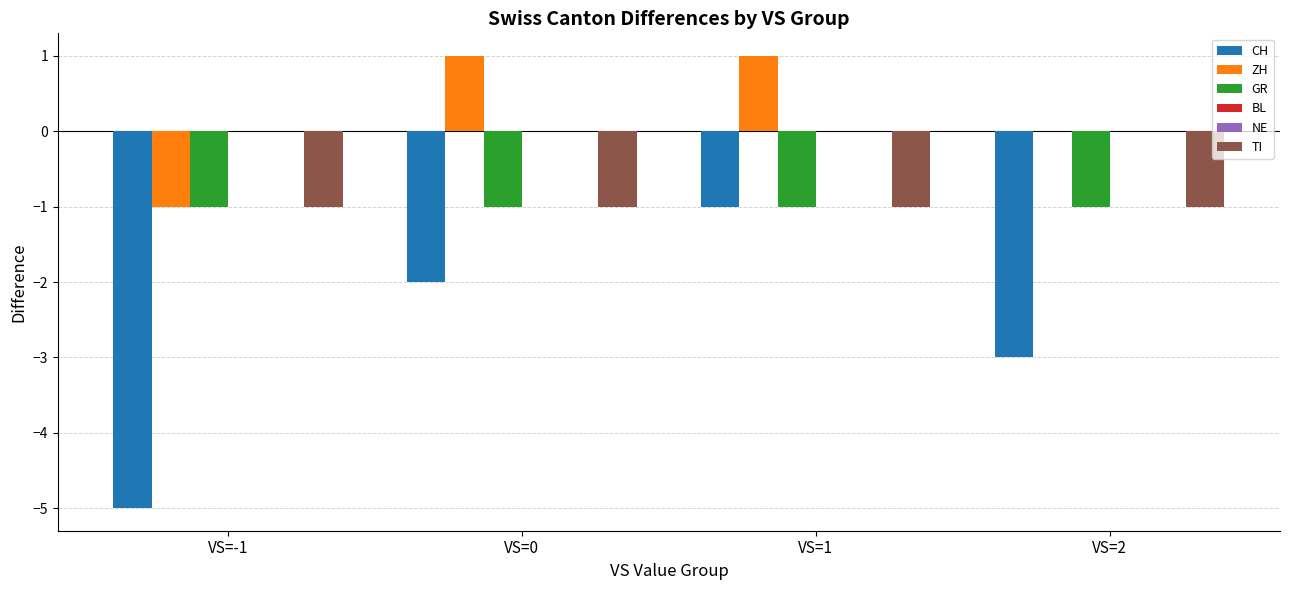

Which category has the highest value in the NE series?

VS=-1